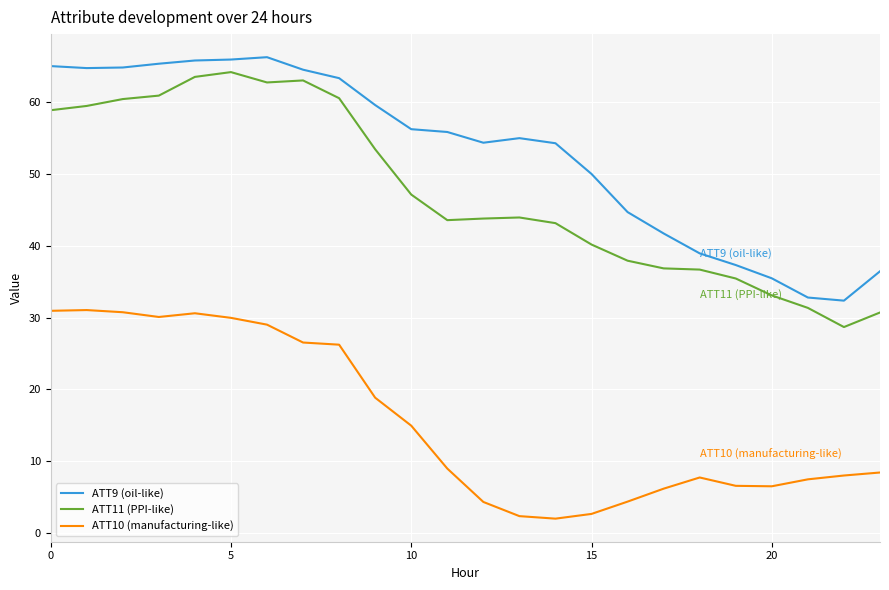

True or false: ATT10 (manufacturing-like) and ATT9 (oil-like) intersect in this chart.

False